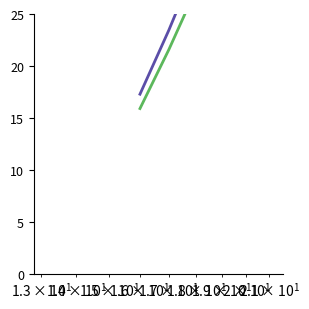

Reading left to right, extract all data points from this chart.

Control: 17.3	23.4	29.8
Treatment: 15.9	21.6	27.4